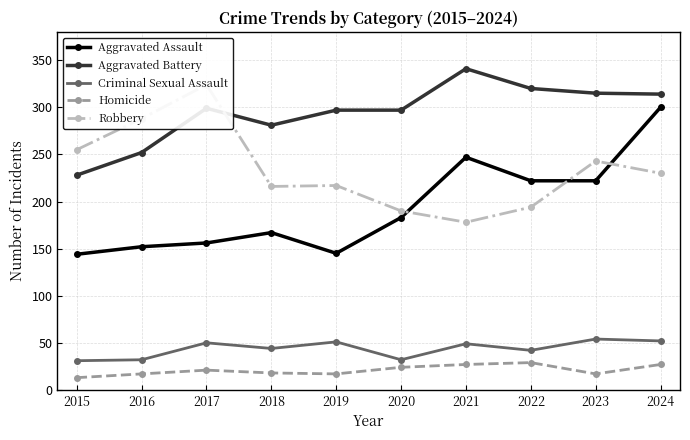

Which series has the largest total across all categories?

Aggravated Battery